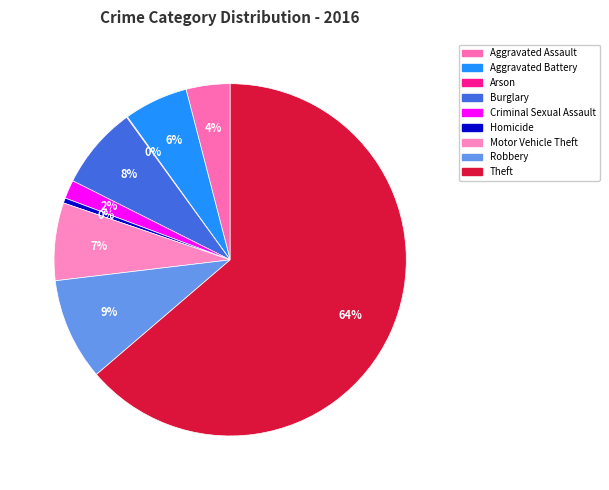

Which slice is the largest?

Theft